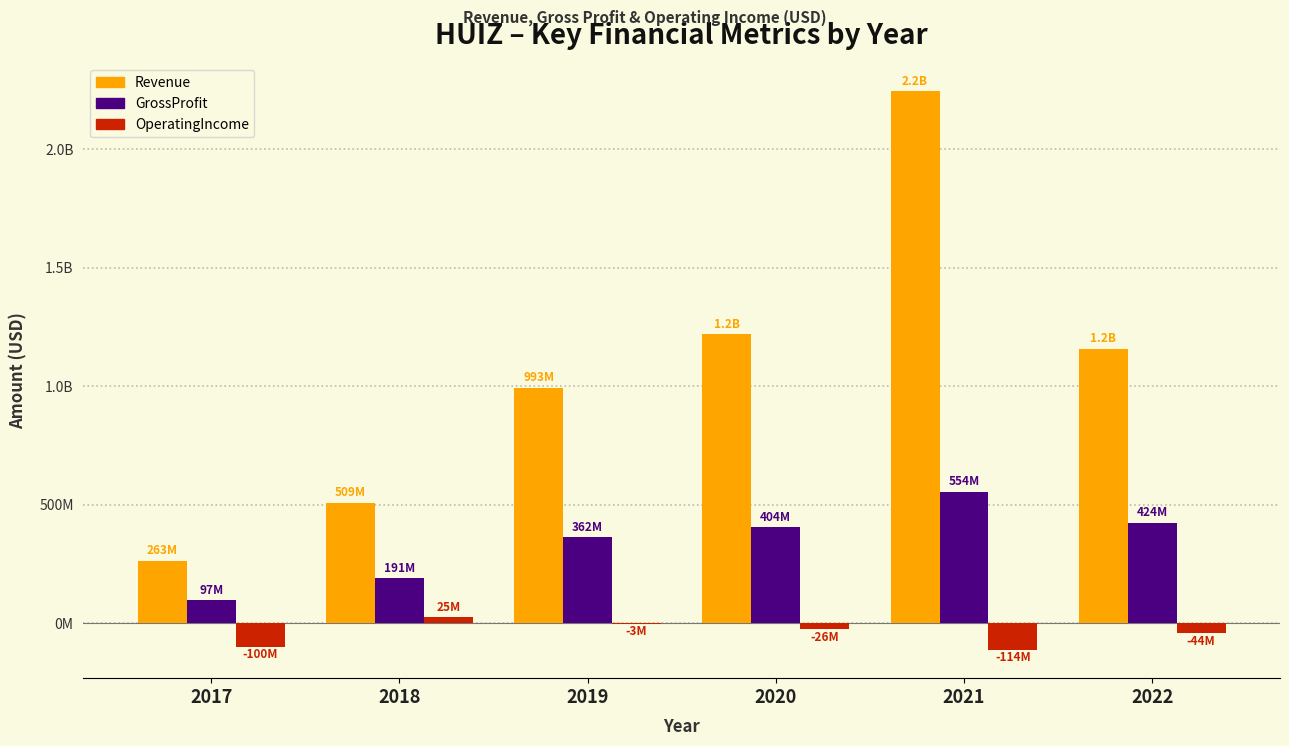

Are the bars horizontal?

No